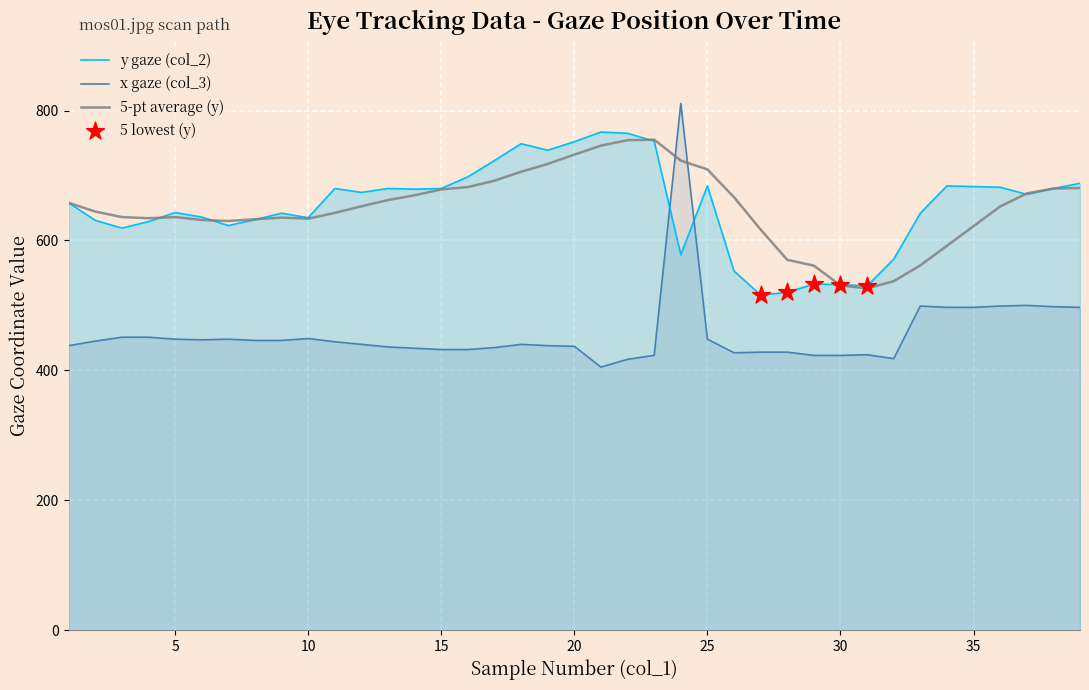

Which series has the widest spread of Y values?

x_pos